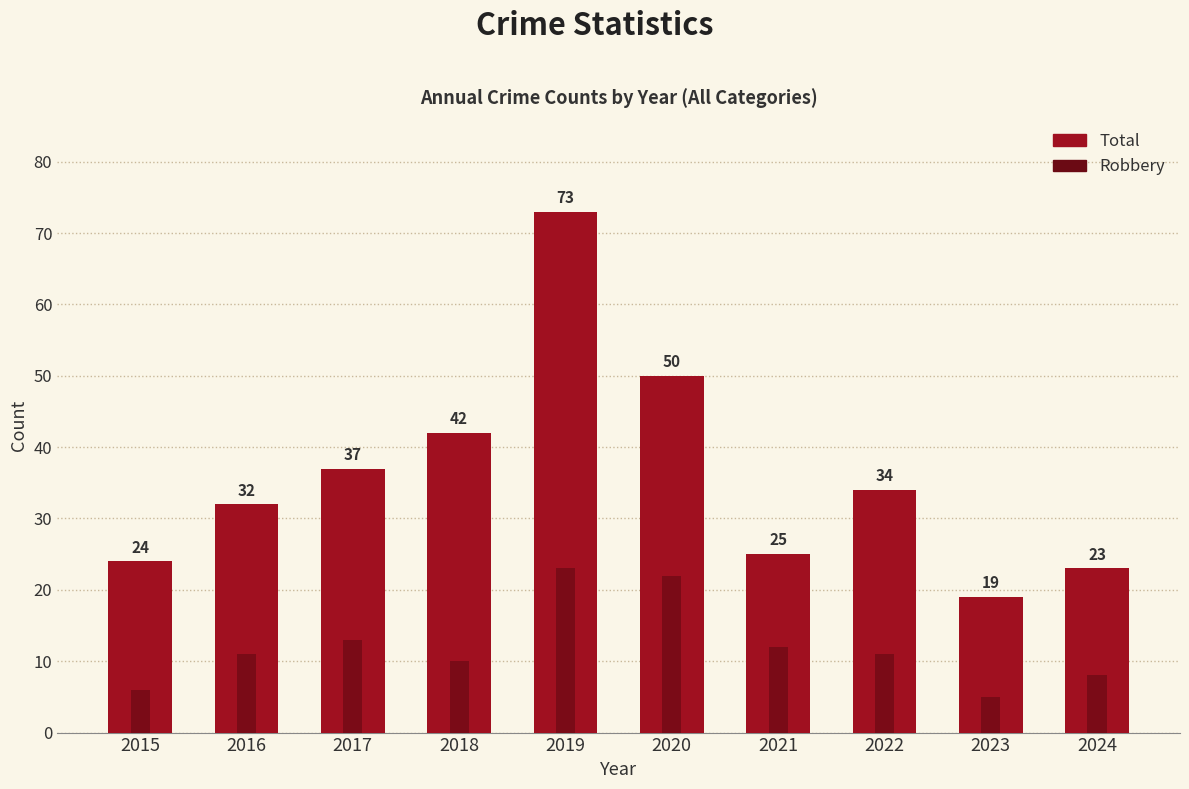

What is the minimum value for Robbery?

5